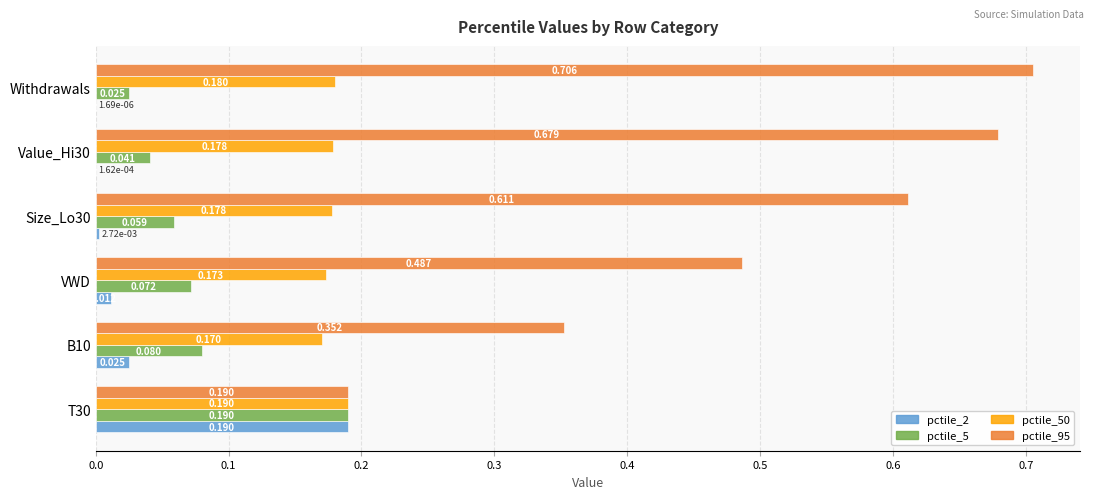

Is the value of pctile_95 at VWD greater than the value of pctile_2 at B10?

Yes